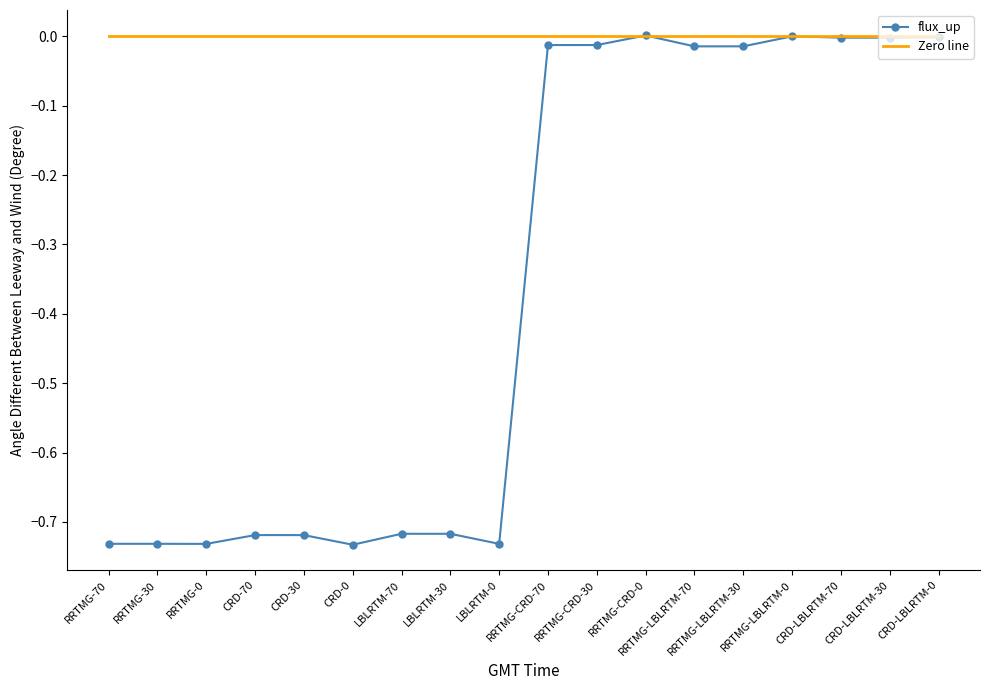

Which series has the largest total across all categories?

Zero line